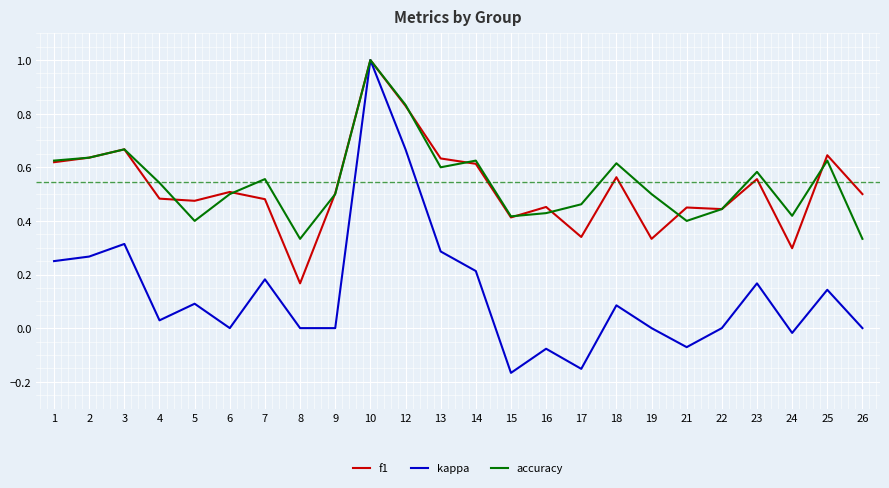

At 26, list the series in order from smallest to largest.

kappa, accuracy, f1